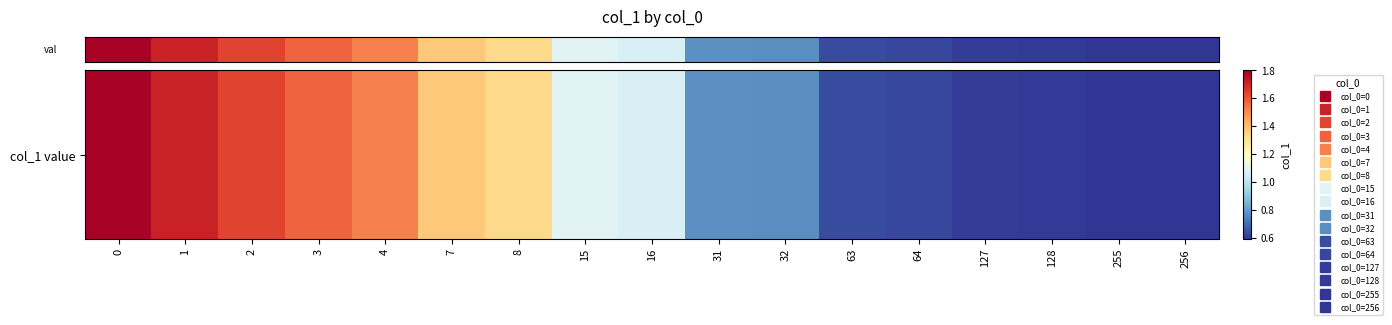

The value at 128 is 0.6. True or false?

True